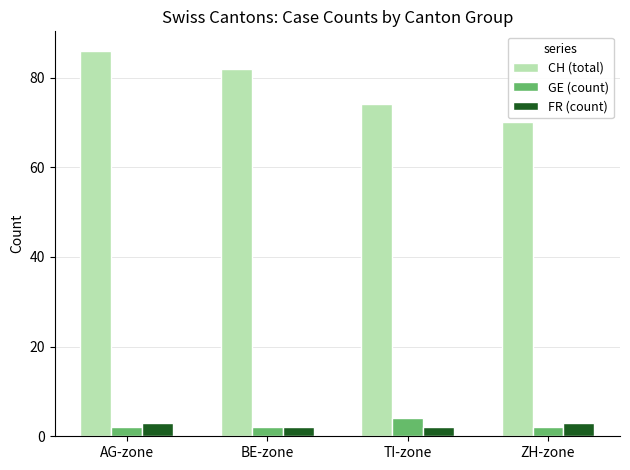

What is the sum of all GE (count) values?

10